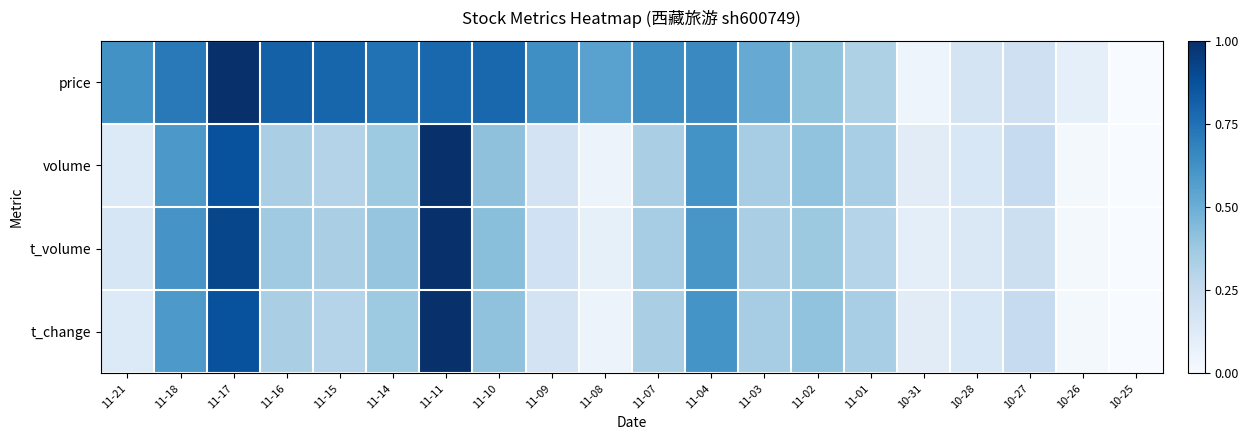

Rank the series by their maximum value, from highest to lowest.

price, volume, t_volume, t_change